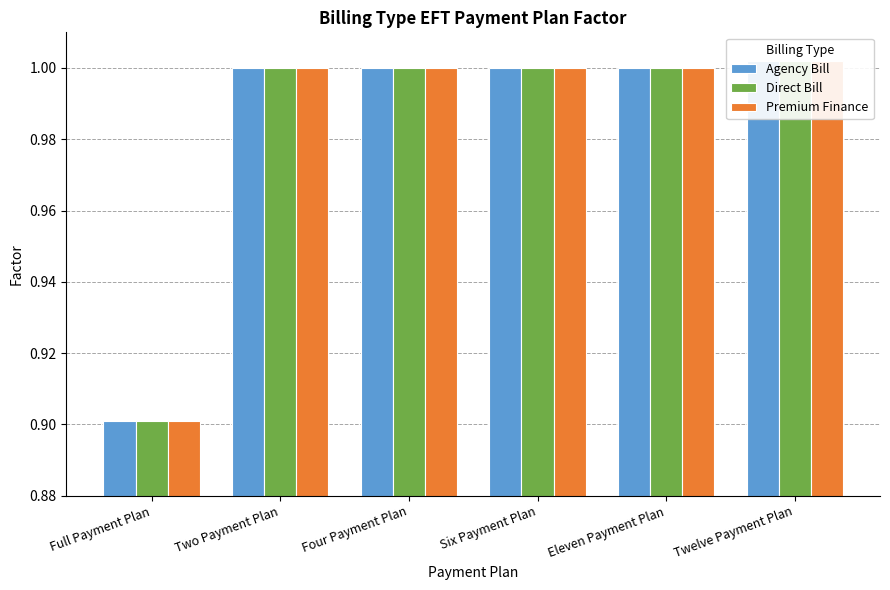

True or false: Direct Bill has a value of 1.6 at Twelve Payment Plan.

False